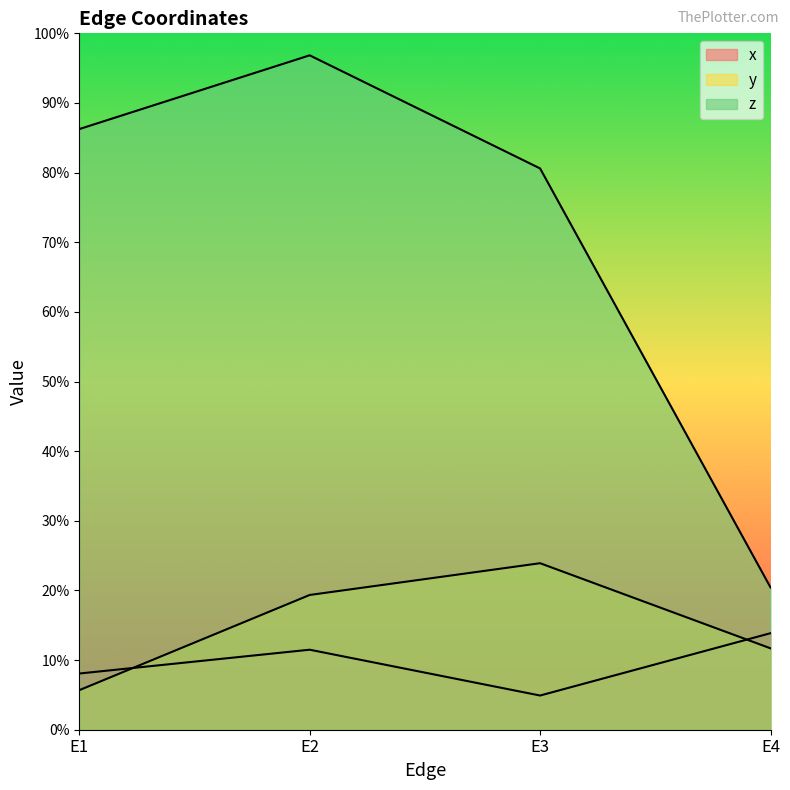

Which category has the lowest value in the y series?

E1